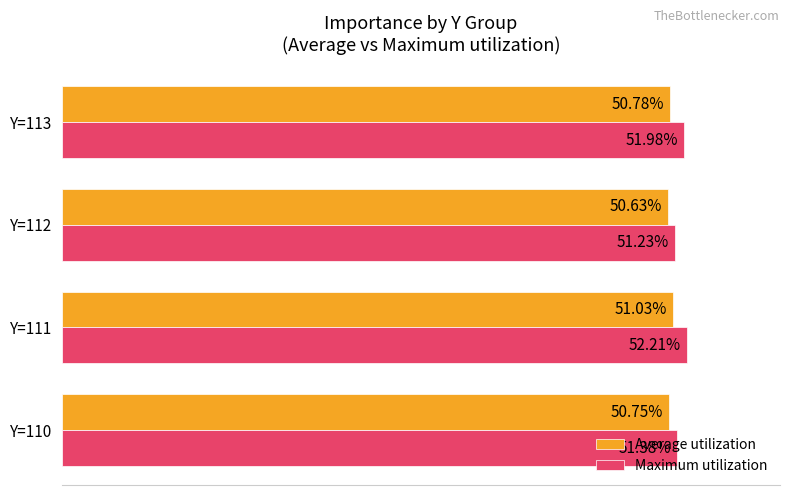

At Y=111, list the series in order from smallest to largest.

Average utilization, Maximum utilization